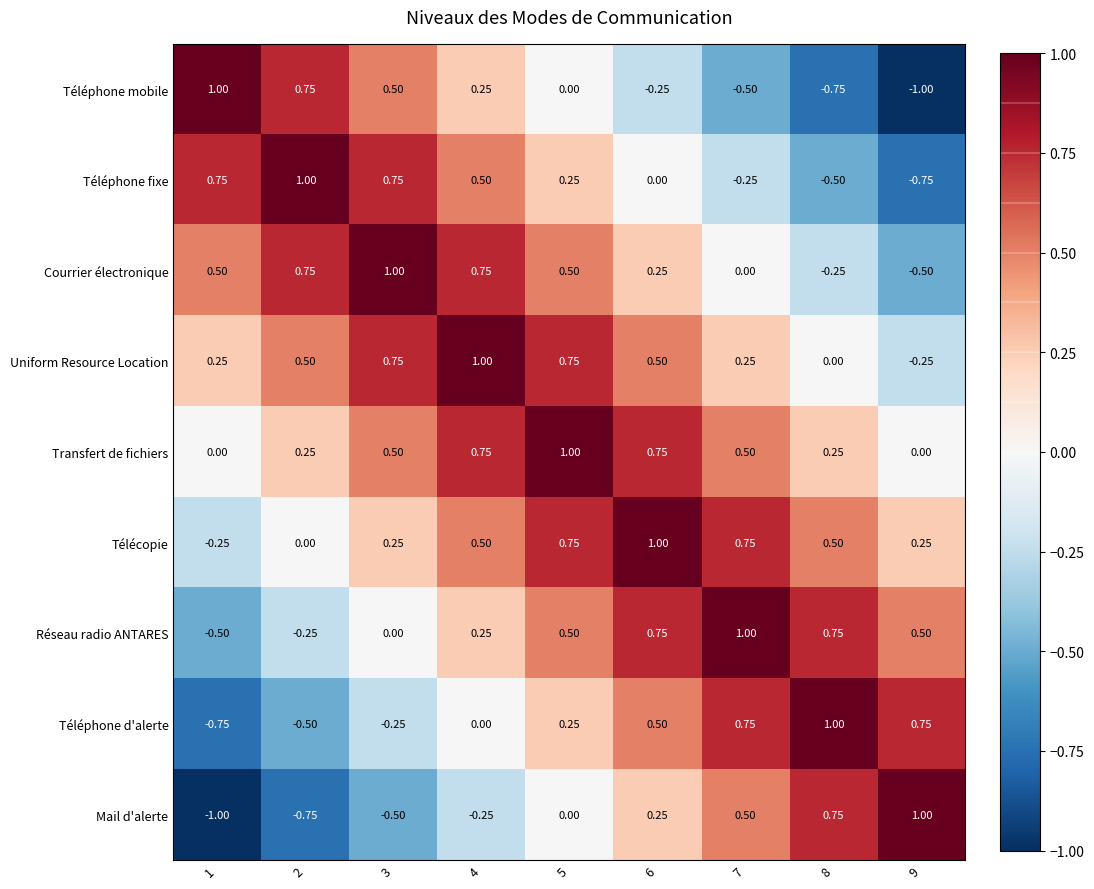

What is the smallest value displayed?

-1.0